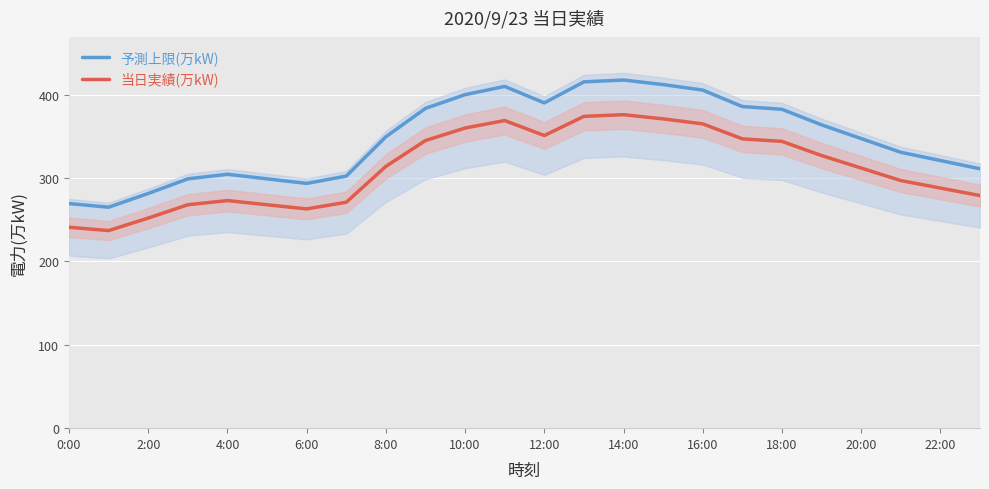

How many categories are shown in the chart?

24